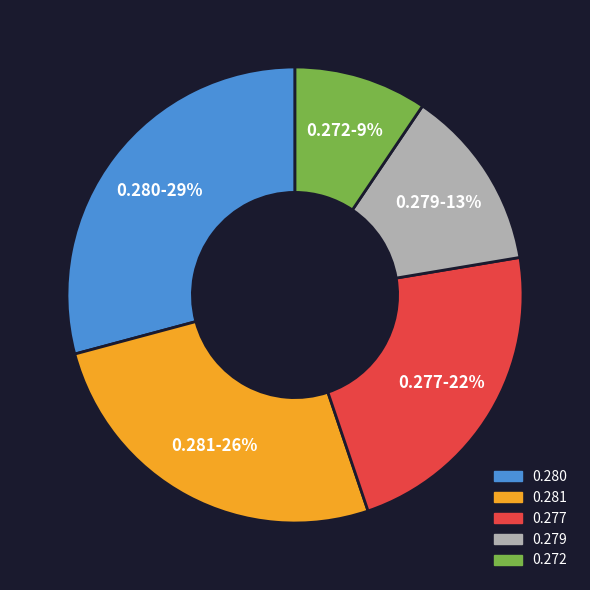

Does any single category account for the majority?

No